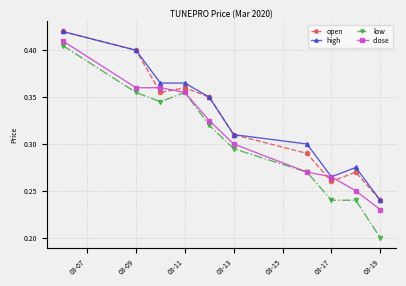

How many intersections are there between open and close?

4